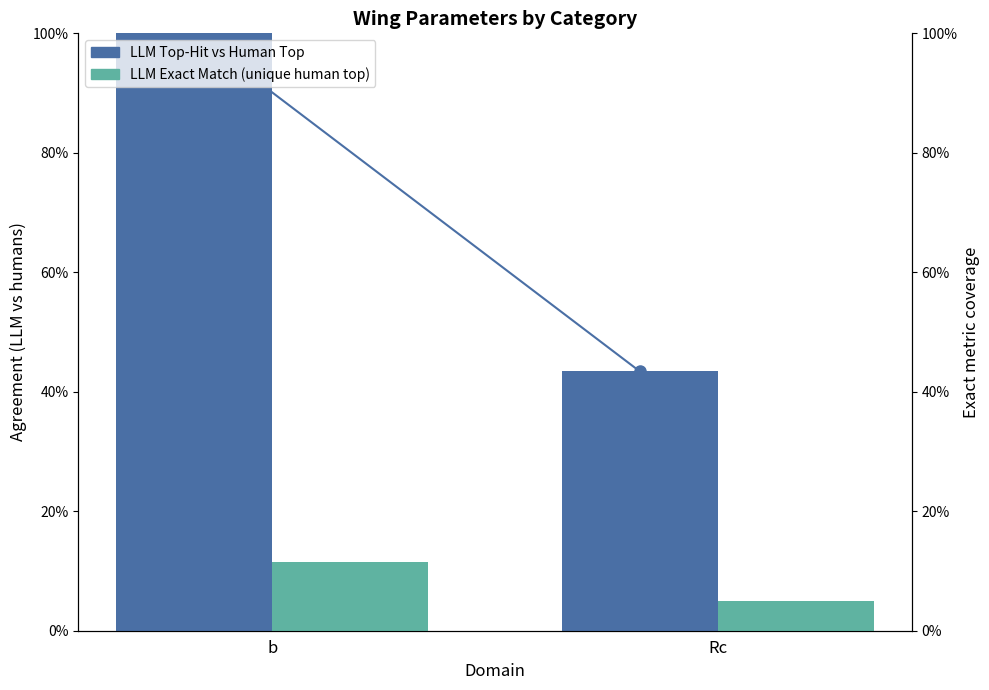

How many categories are shown in the chart?

2